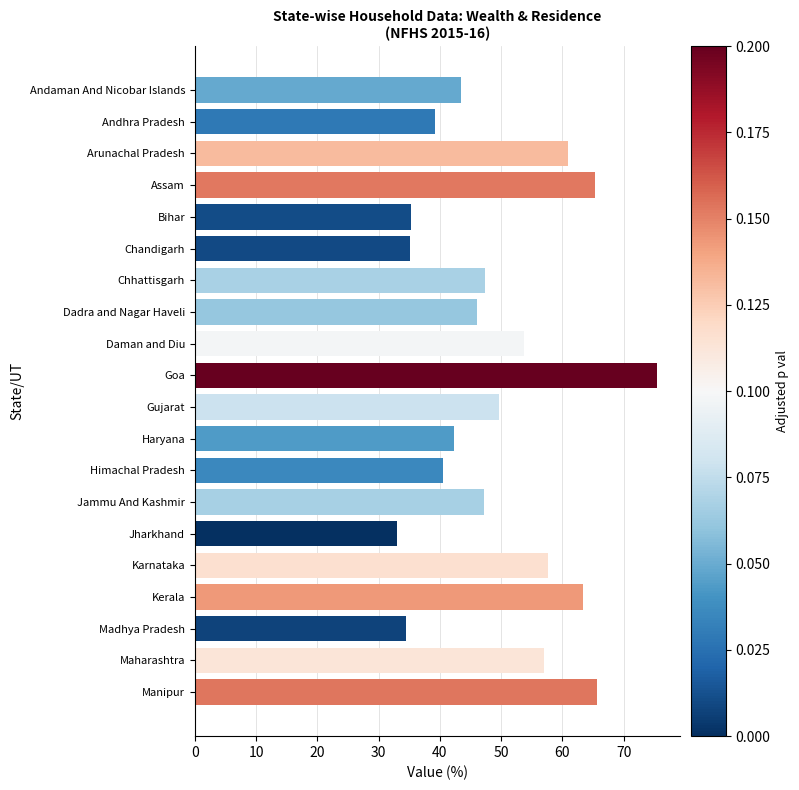

Does the chart contain any negative values?

No